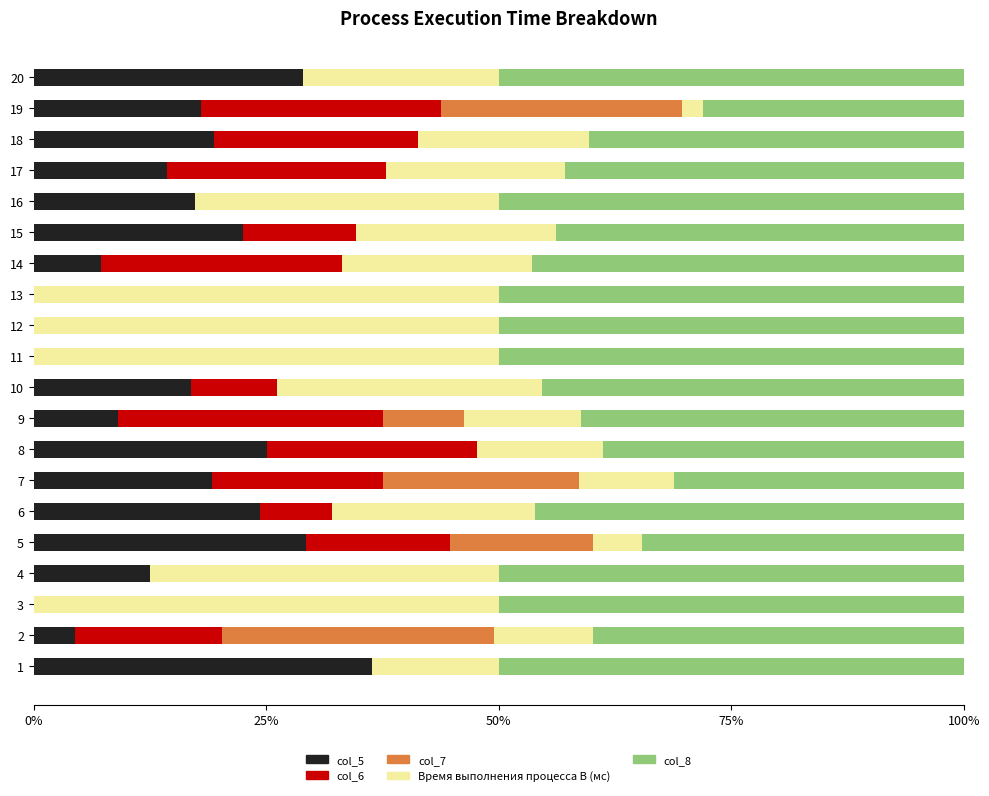

The value of col_5 at 12 is 0.0. True or false?

True